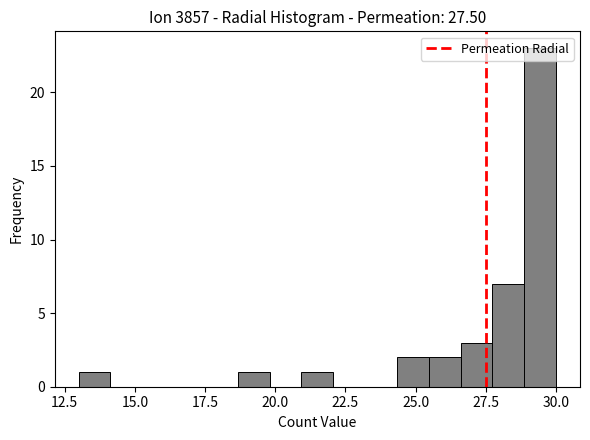

Read against the x-axis, roughly where is the centre of the tallest bar?

29.5